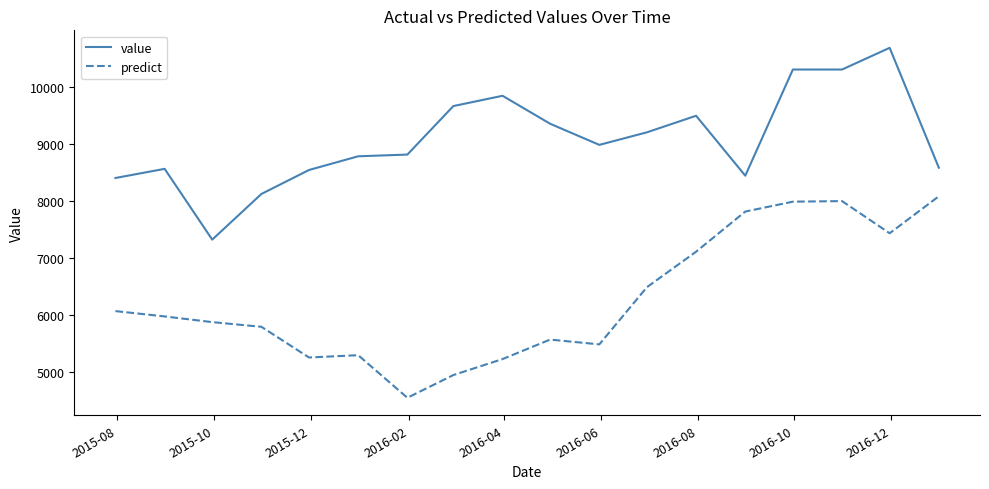

In predict, how many points are higher than both neighbors (excluding endpoints)?

3